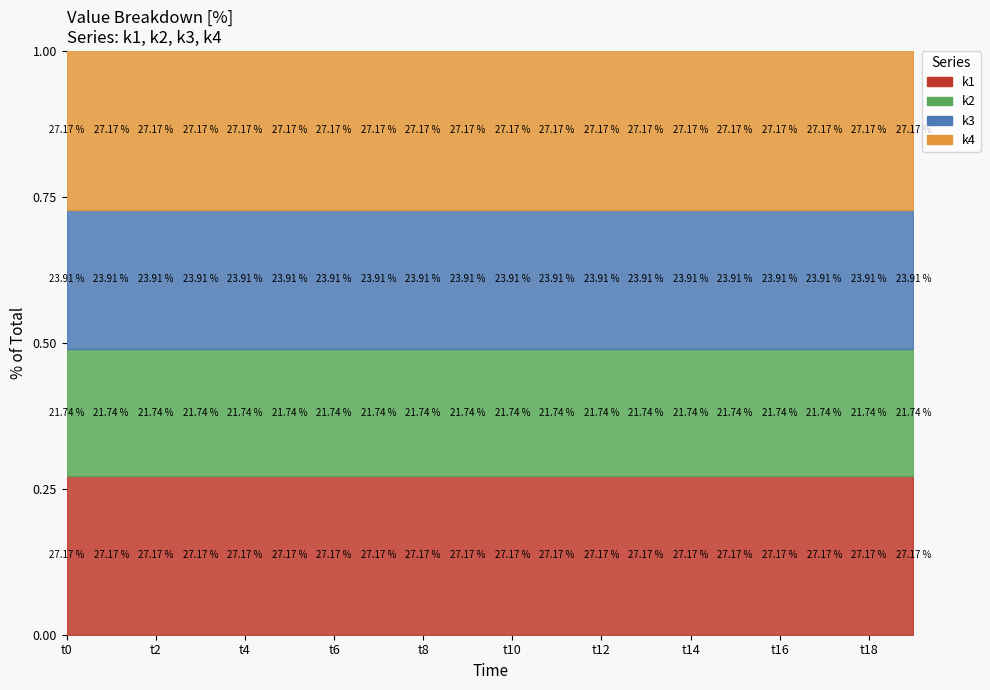

The k3 series shows 32 at t16. True or false?

False